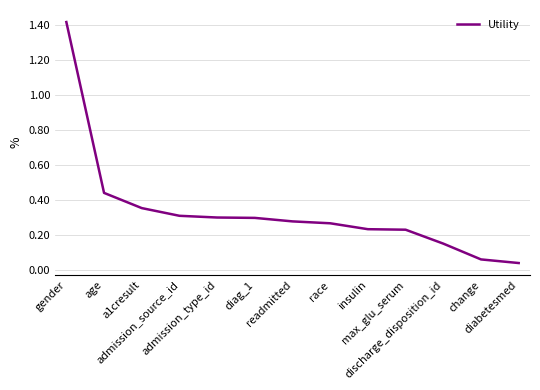

The chart shows a value of 0.3 at diag_1. True or false?

True